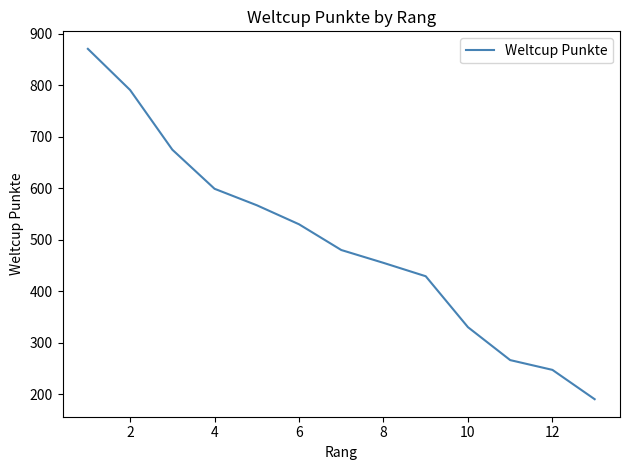

What is the sum of all values?

6430